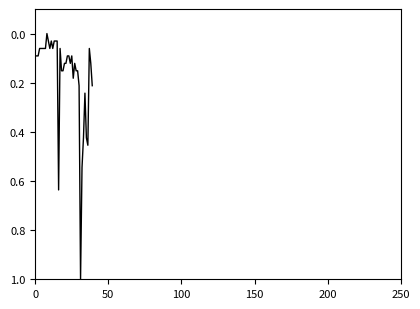

What is the difference between the maximum and minimum values?

1.0